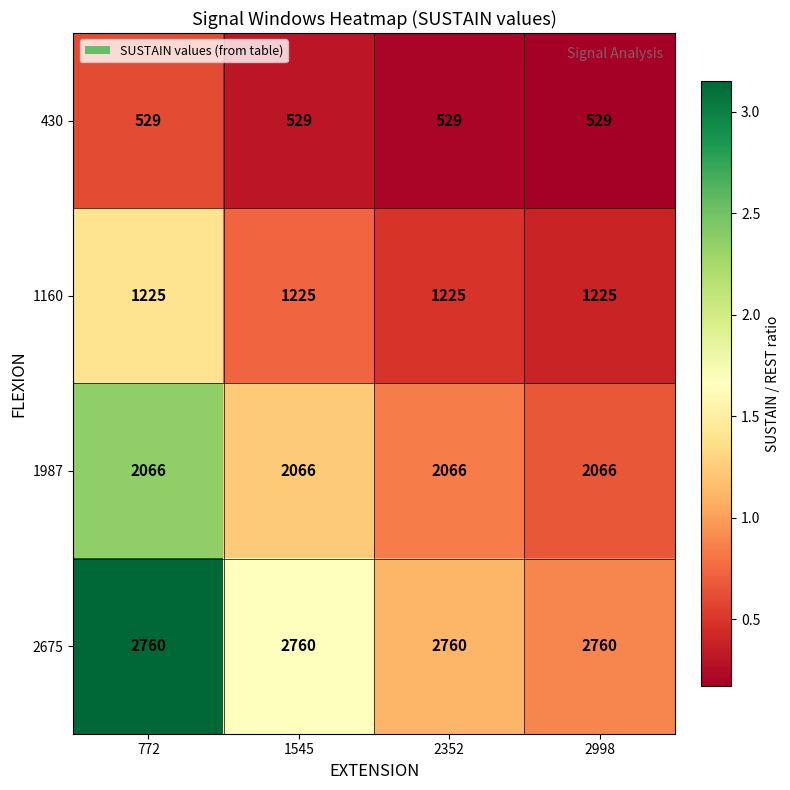

What is the spread (max minus min) of values at 1545?

2231